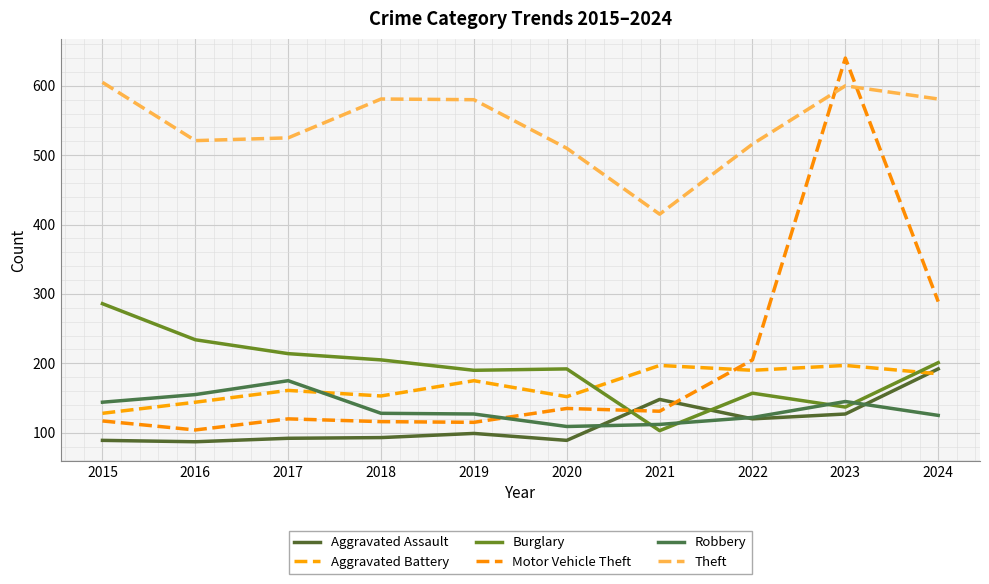

After their last crossing, which series has the higher values: Robbery or Burglary?

Burglary